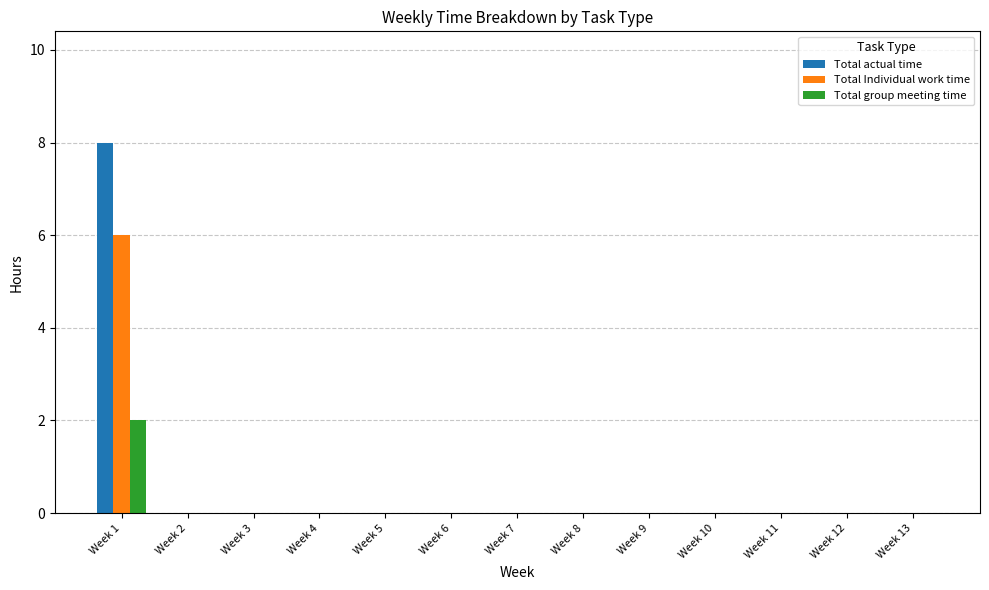

The Total actual time series shows 6 at Week 10. True or false?

False